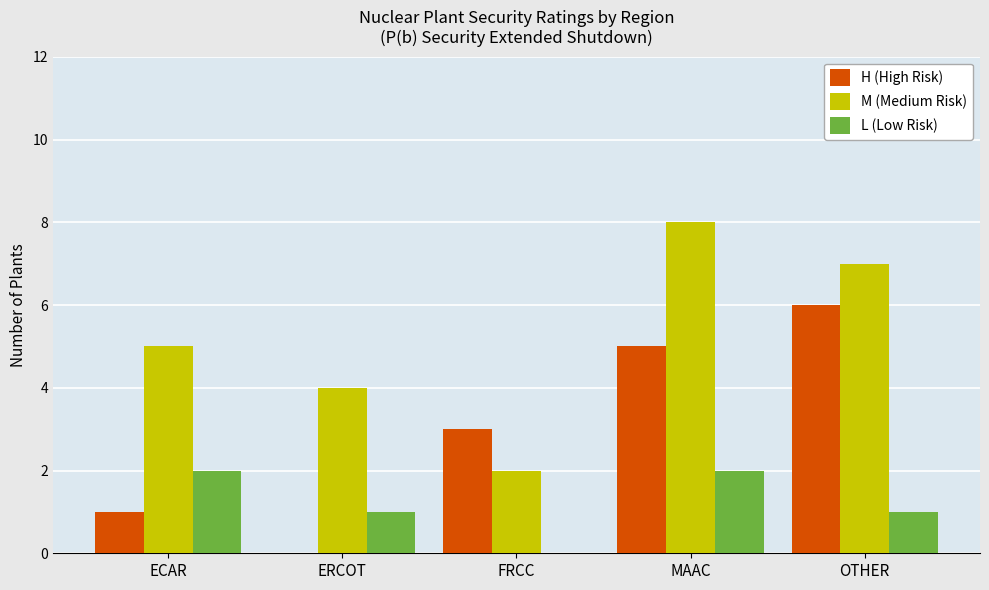

What is the spread (max minus min) of values at FRCC?

3